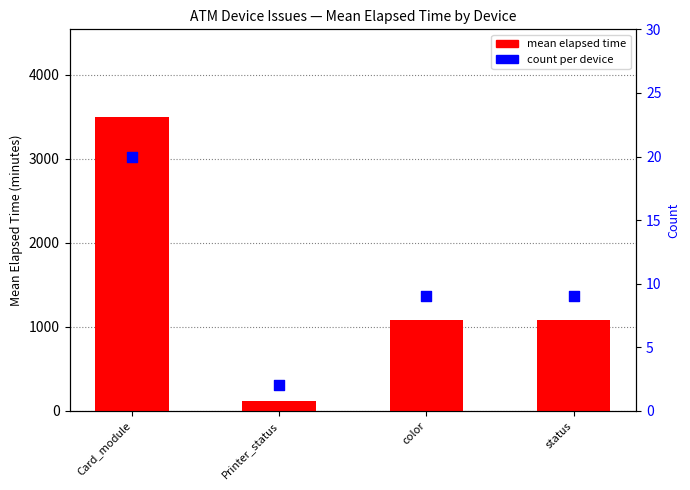

What are all the series names shown in the legend?

mean elapsed time, count